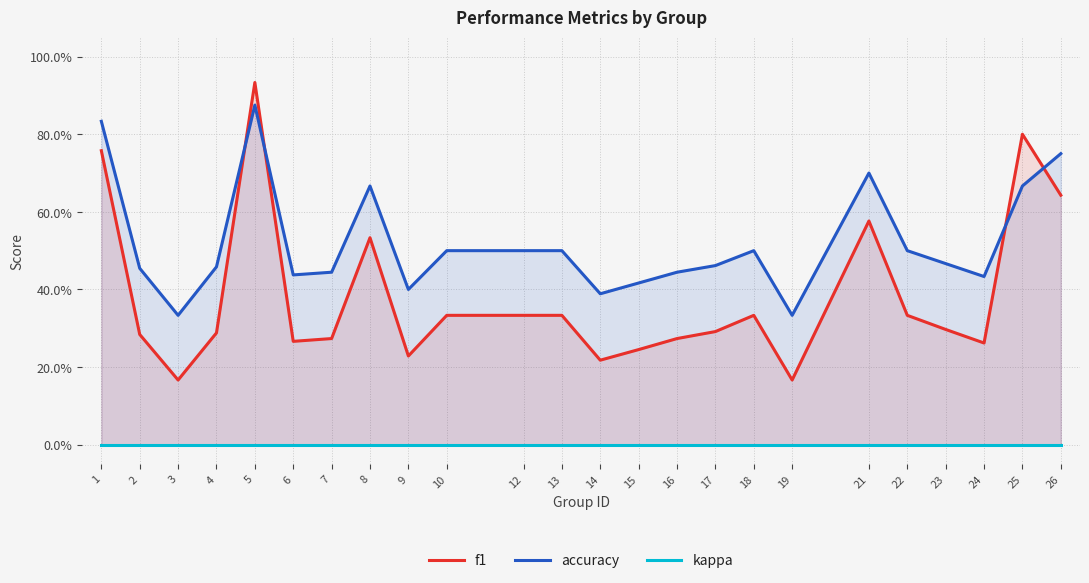

What is the spread (max minus min) of values at 9?

0.4